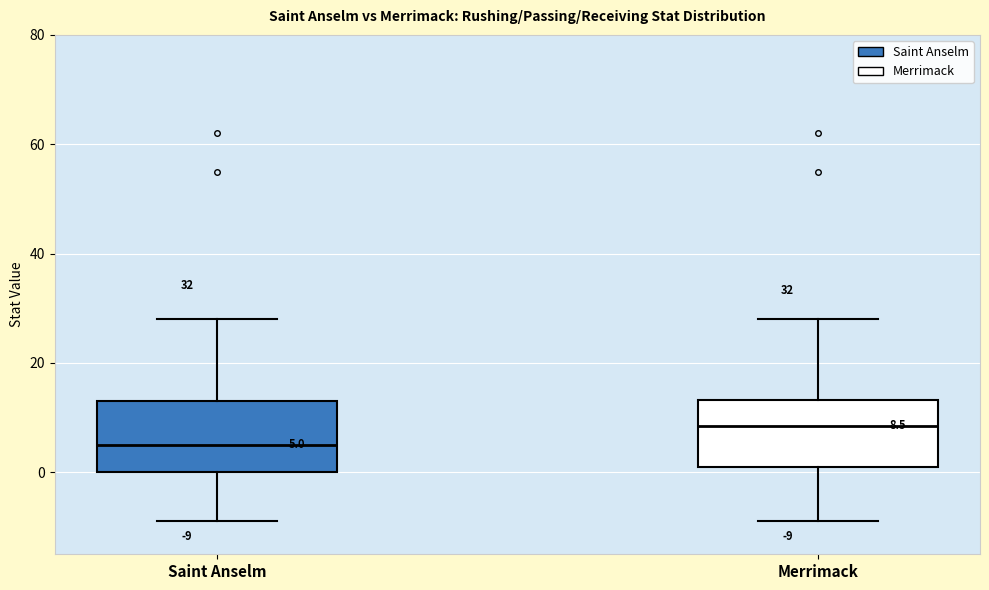

Which box has the lowest median line?

Saint Anselm